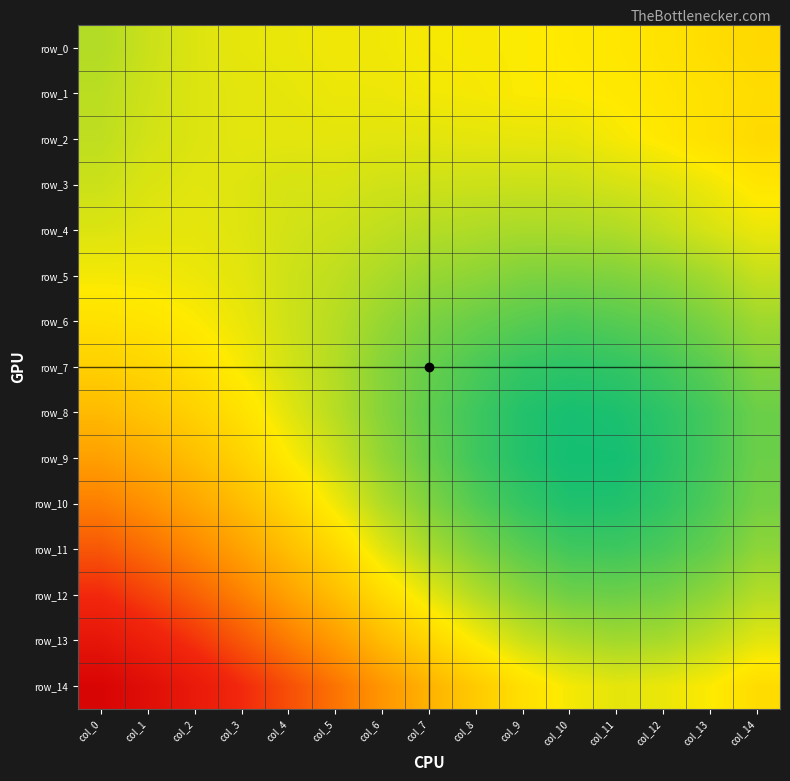

Rank the series by their maximum value, from lowest to highest.

row_4, row_5, row_3, row_6, row_1, row_2, row_0, row_7, row_8, row_9, row_10, row_11, row_12, row_13, row_14